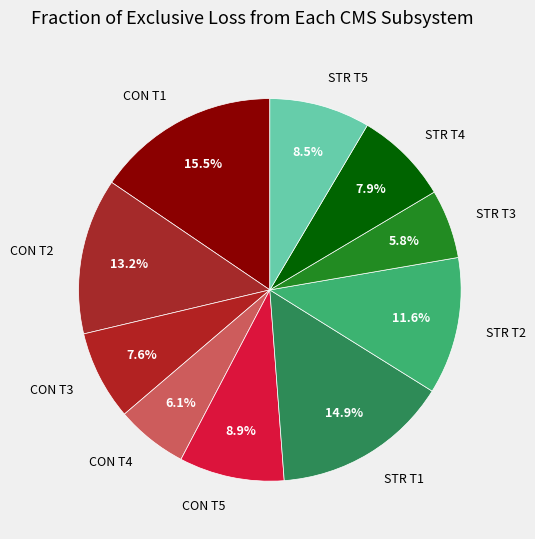

What is the largest slice in the pie chart?

CON T1